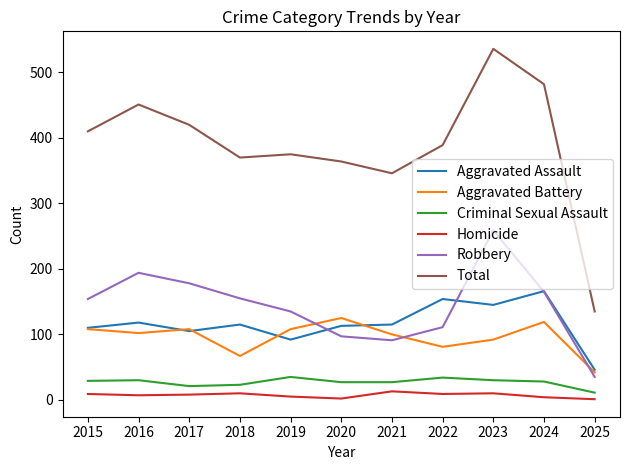

True or false: Robbery and Aggravated Assault intersect in this chart.

True